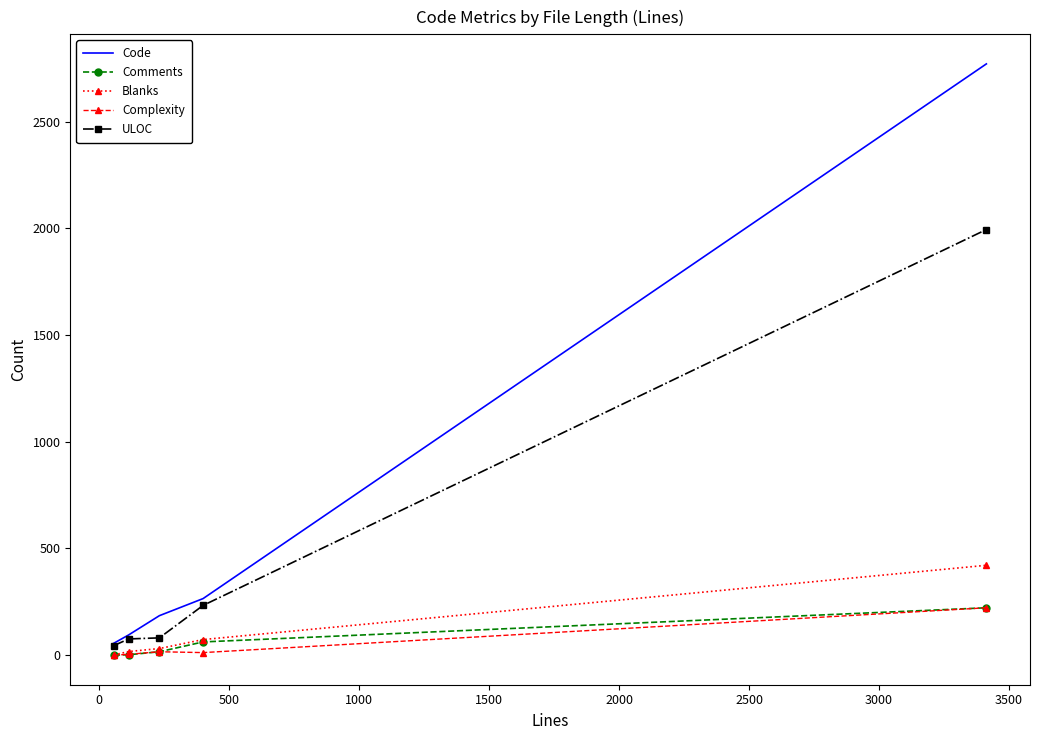

Which series has the widest spread of values?

Code